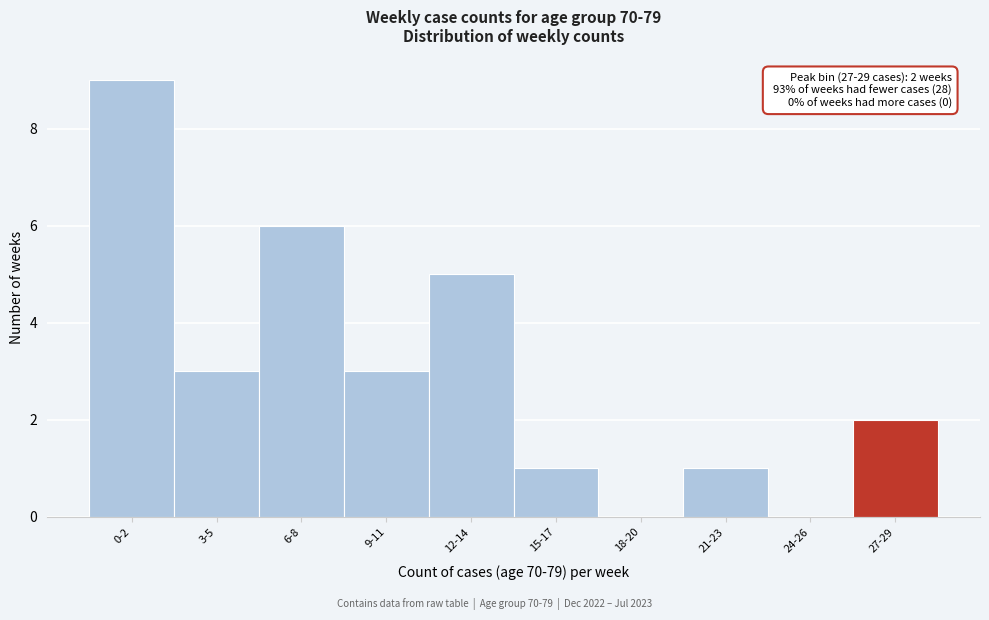

Reading left to right, what are all the values shown in this chart?

0-2=9	3-5=3	6-8=6	9-11=3	12-14=5	15-17=1	18-20=0	21-23=1	24-26=0	27-29=2